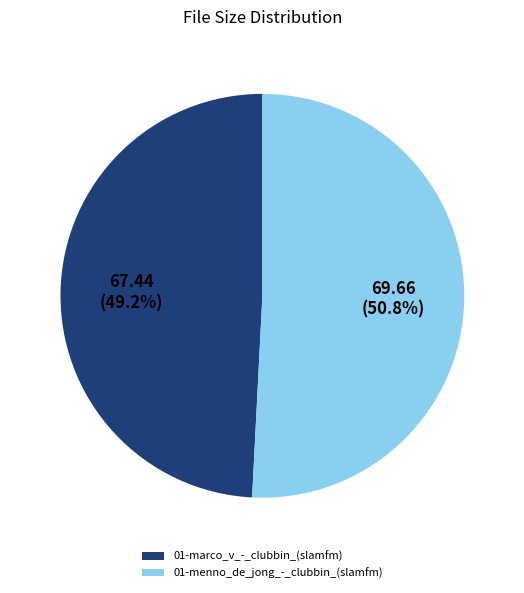

What is the largest slice in the pie chart?

01-menno_de_jong_-_clubbin_(slamfm)